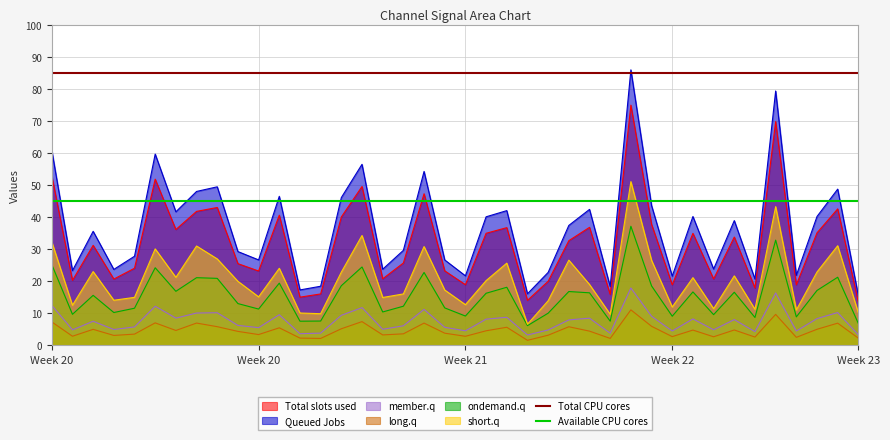

The value of Total CPU cores at Week 20 is 85. True or false?

True